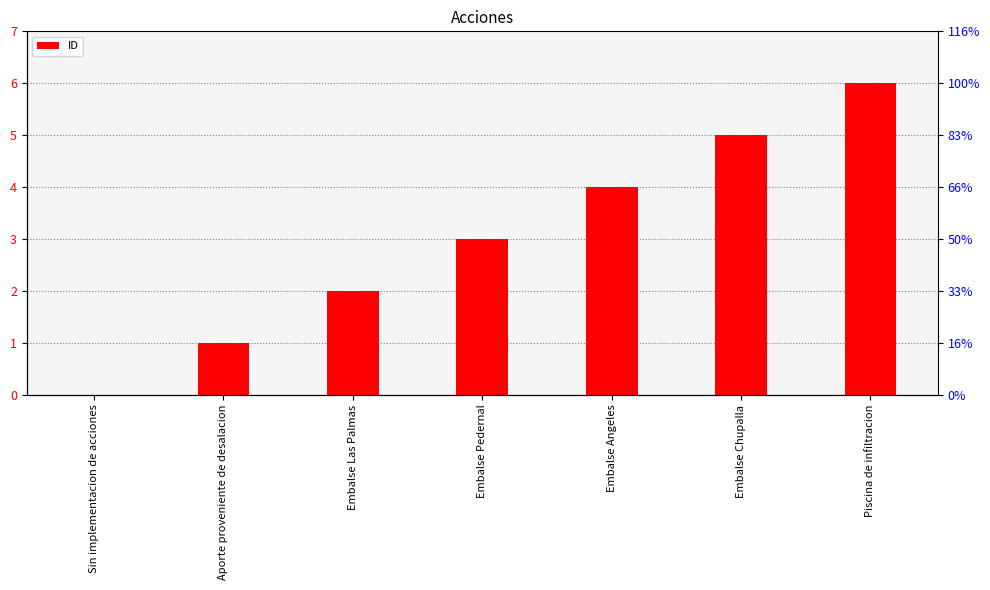

Reading left to right, what are all the values shown in this chart?

Sin implementacion de acciones=0	Aporte proveniente de desalacion=1	Embalse Las Palmas=2	Embalse Pedernal=3	Embalse Angeles=4	Embalse Chupalla=5	Piscina de infiltracion=6